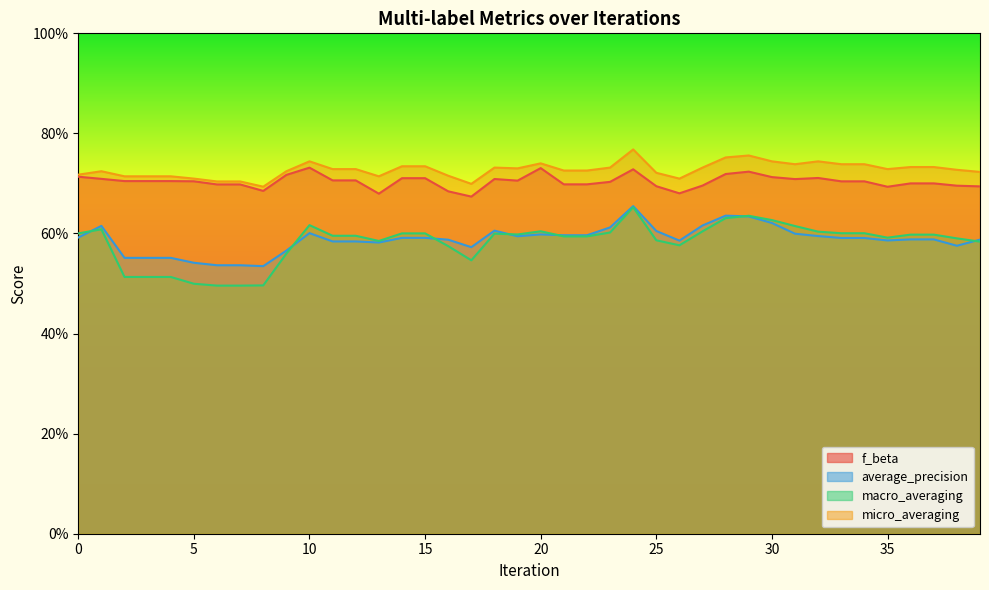

Reading left to right, transcribe all the data shown in this chart.

f_beta: 0.7	0.7	0.7	0.7	0.7	0.7	0.7	0.7	0.7	0.7	0.7	0.7	0.7	0.7	0.7	0.7	0.7	0.7	0.7	0.7	0.7	0.7	0.7	0.7	0.7	0.7	0.7	0.7	0.7	0.7	0.7	0.7	0.7	0.7	0.7	0.7	0.7	0.7	0.7	0.7
average_precision: 0.6	0.6	0.6	0.6	0.6	0.5	0.5	0.5	0.5	0.6	0.6	0.6	0.6	0.6	0.6	0.6	0.6	0.6	0.6	0.6	0.6	0.6	0.6	0.6	0.7	0.6	0.6	0.6	0.6	0.6	0.6	0.6	0.6	0.6	0.6	0.6	0.6	0.6	0.6	0.6
macro_averaging: 0.6	0.6	0.5	0.5	0.5	0.5	0.5	0.5	0.5	0.6	0.6	0.6	0.6	0.6	0.6	0.6	0.6	0.5	0.6	0.6	0.6	0.6	0.6	0.6	0.7	0.6	0.6	0.6	0.6	0.6	0.6	0.6	0.6	0.6	0.6	0.6	0.6	0.6	0.6	0.6
micro_averaging: 0.7	0.7	0.7	0.7	0.7	0.7	0.7	0.7	0.7	0.7	0.7	0.7	0.7	0.7	0.7	0.7	0.7	0.7	0.7	0.7	0.7	0.7	0.7	0.7	0.8	0.7	0.7	0.7	0.8	0.8	0.7	0.7	0.7	0.7	0.7	0.7	0.7	0.7	0.7	0.7